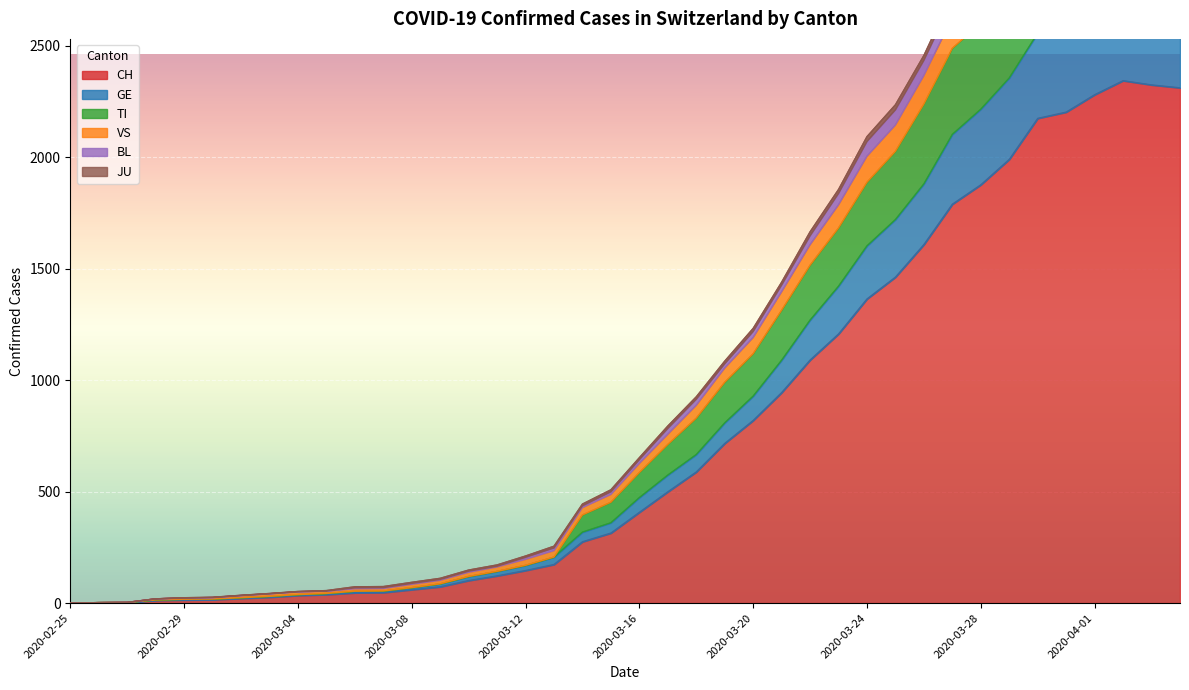

Count the number of categories in the chart.

40